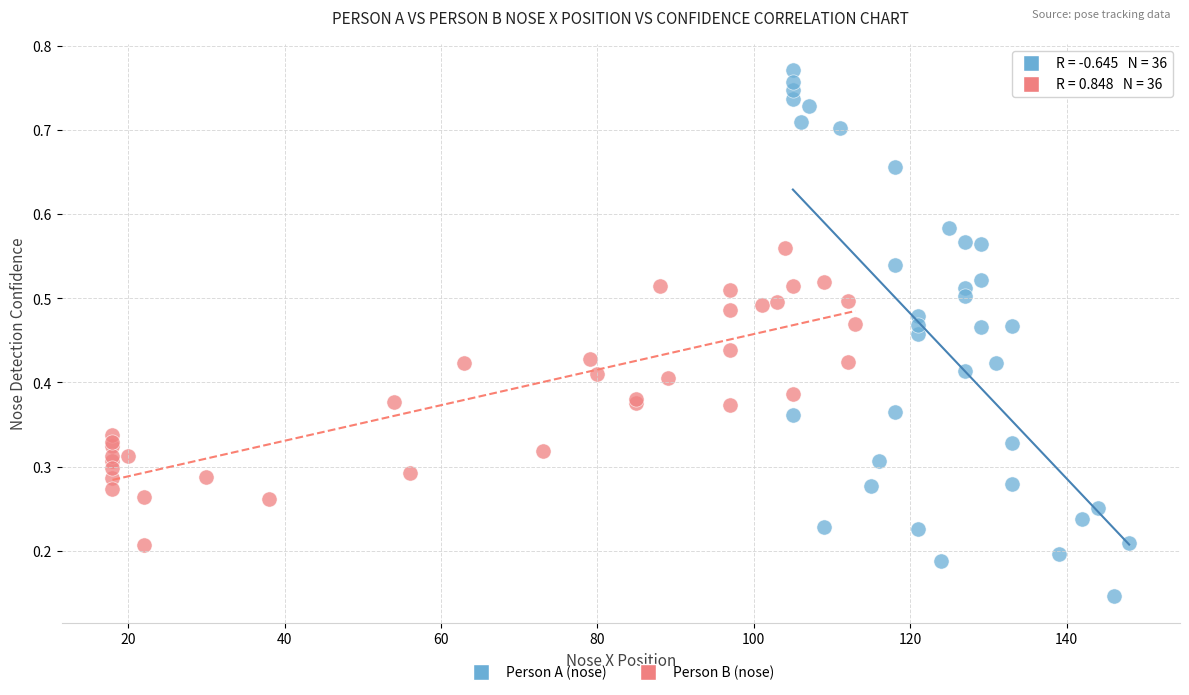

Which series reaches the minimum Y coordinate?

Person A (nose)